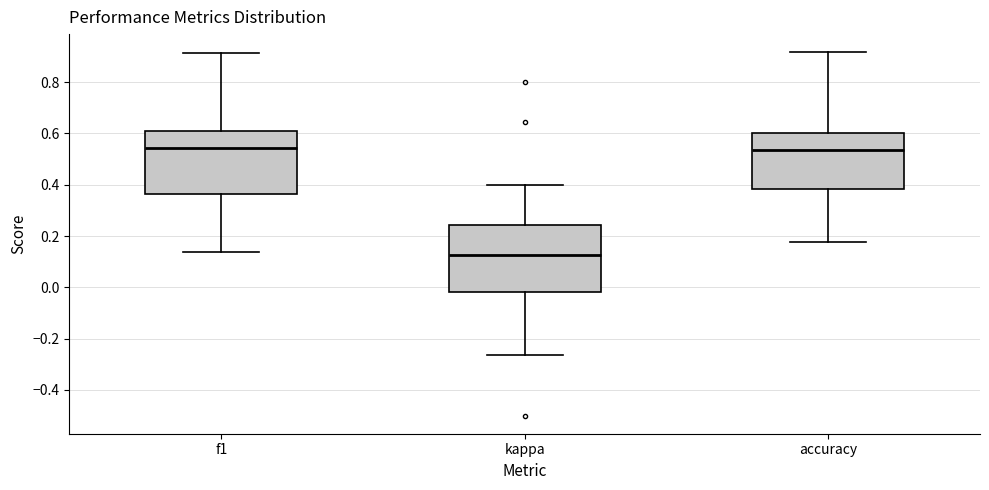

Reading left to right, transcribe this box plot: for each box, give where its median line is, the range the box spans, and where its two whiskers end, as read against the y-axis. The values are not printed on the chart, so give them approximately, as read against the axis.

f1: median 0.54, box 0.36 to 0.60, whiskers 0.14 to 0.92
kappa: median 0.12, box -0.02 to 0.24, whiskers -0.26 to 0.40
accuracy: median 0.54, box 0.38 to 0.60, whiskers 0.18 to 0.92